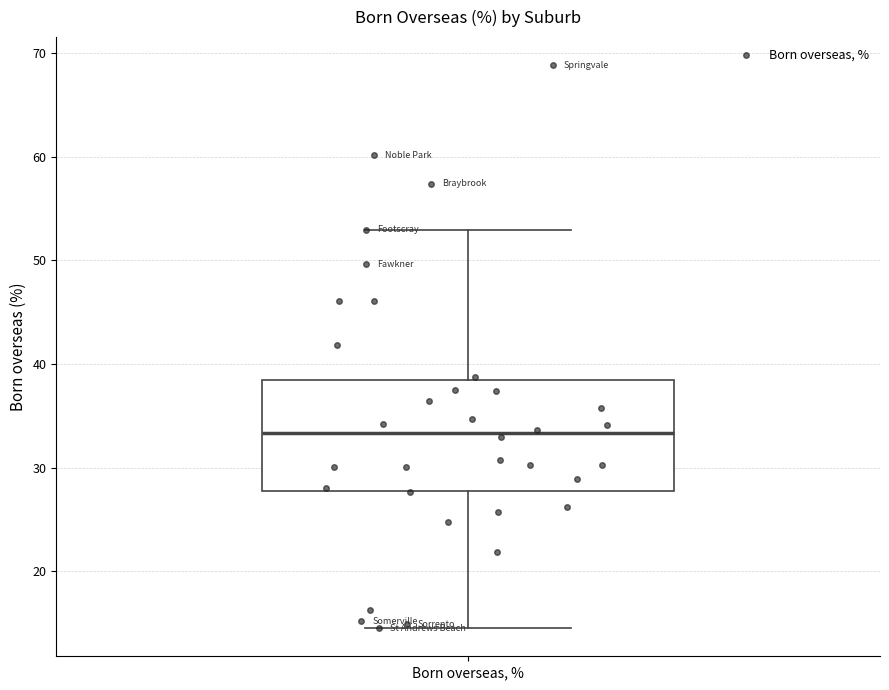

Where is the upper edge of the box for Born overseas, % on the y-axis? The values are not printed on the chart, so give them approximately, as read against the axis.

38